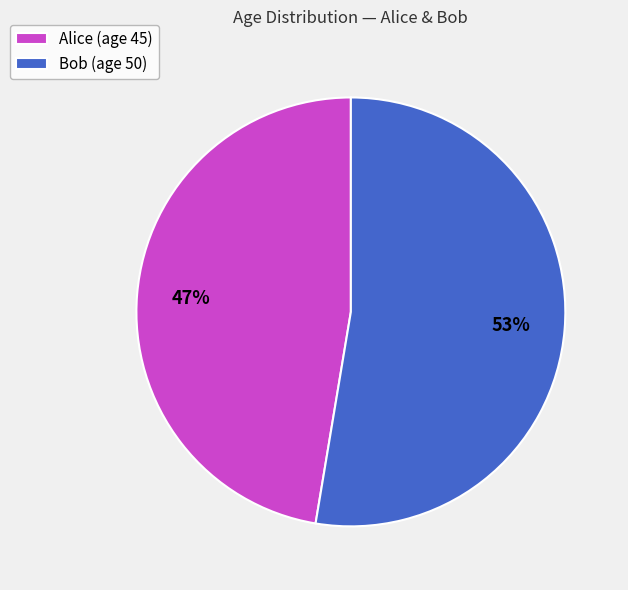

What is the ratio of the value at Bob to the value at Alice?

1.1